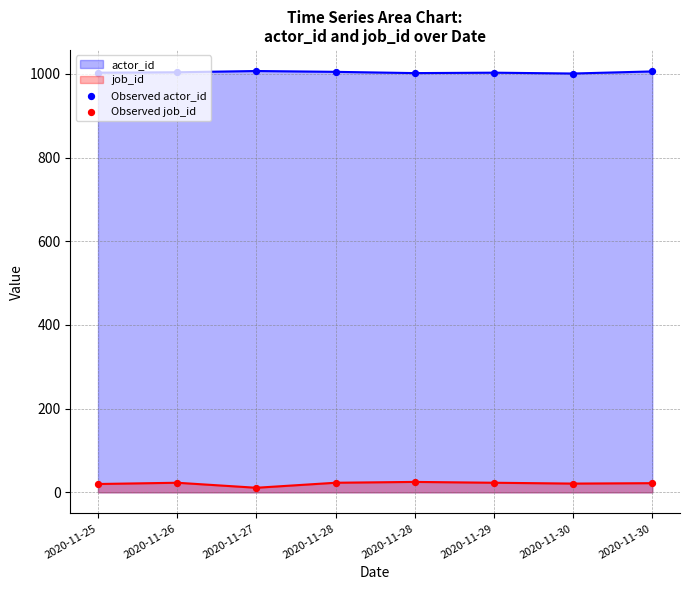

Which series has the largest Y range (max minus min)?

Observed job_id